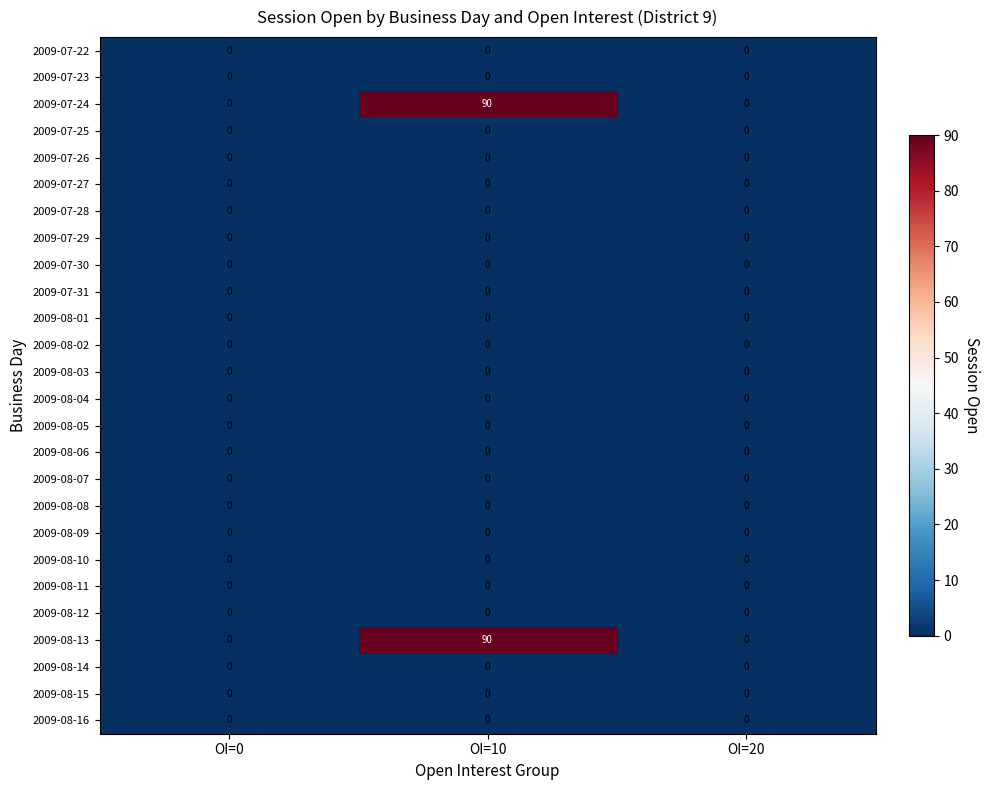

True or false: 2009-07-30 has a value of 0 at OI=10.

True